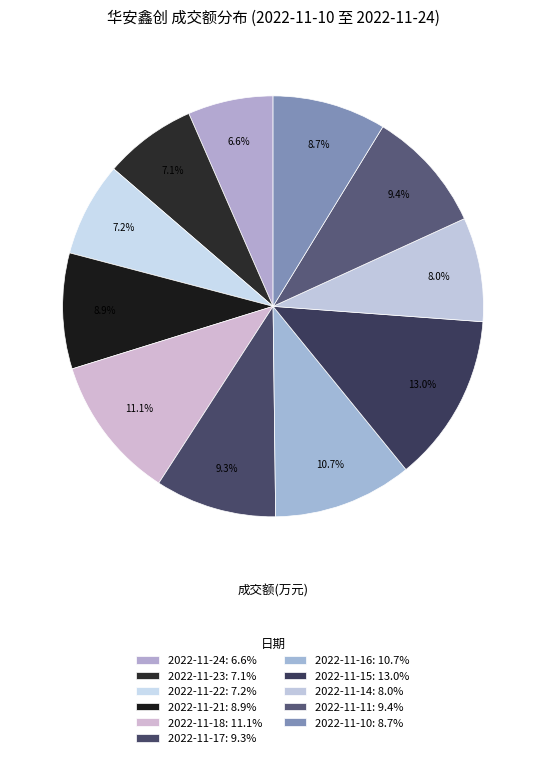

Is it true that 2022-11-10 is 1% of the pie?

False